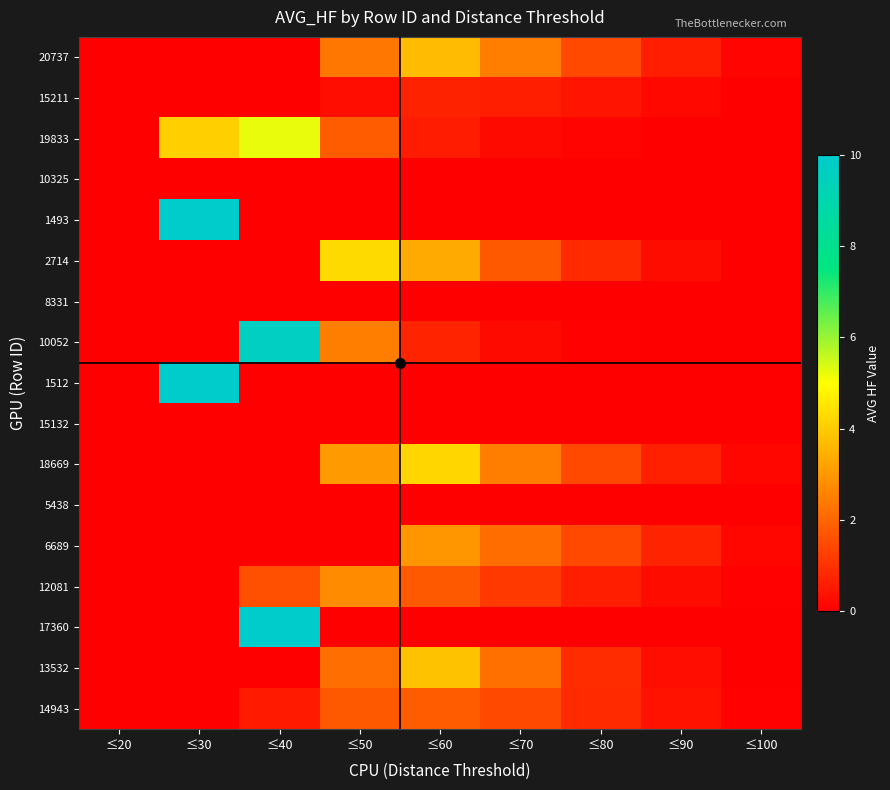

At which category is the sum across all series the highest?

≤40